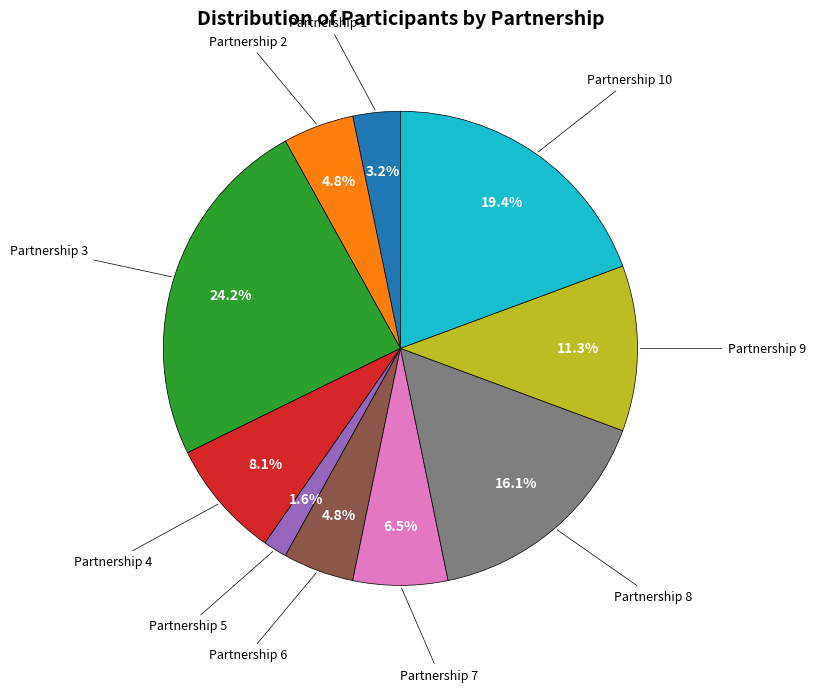

Does any single category account for the majority?

No